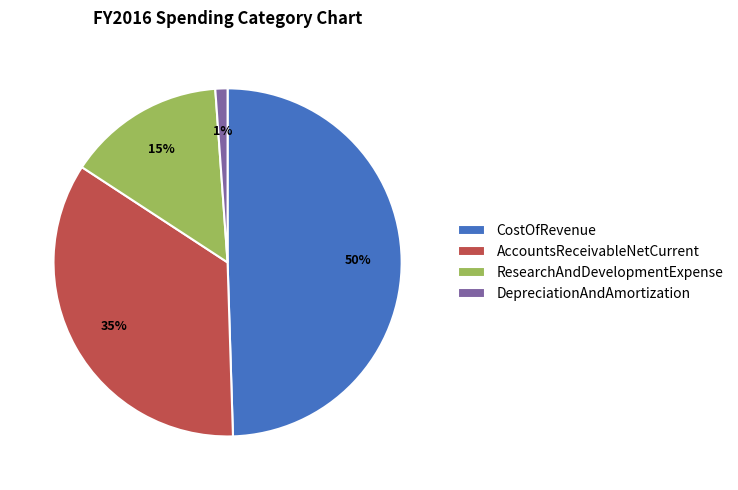

Is the sum of ResearchAndDevelopmentExpense and AccountsReceivableNetCurrent greater than half?

No